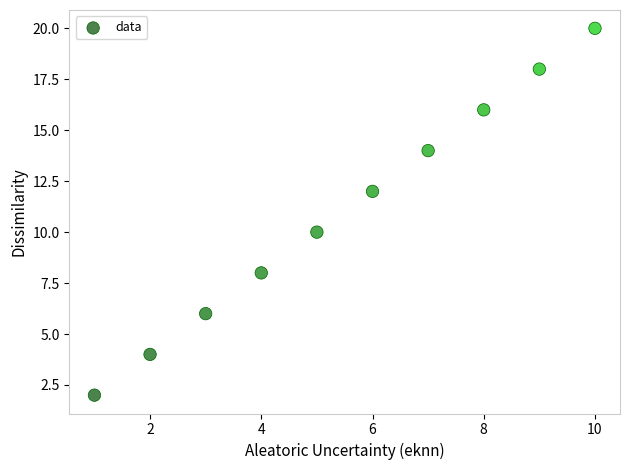

What is the range of Y values (max minus min)?

18